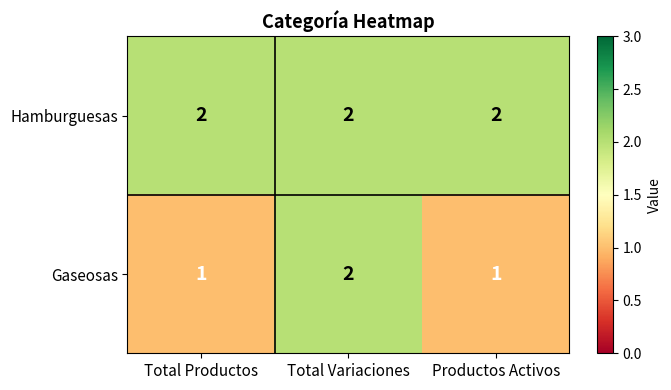

List the series in order of their overall mean, lowest first.

Gaseosas, Hamburguesas